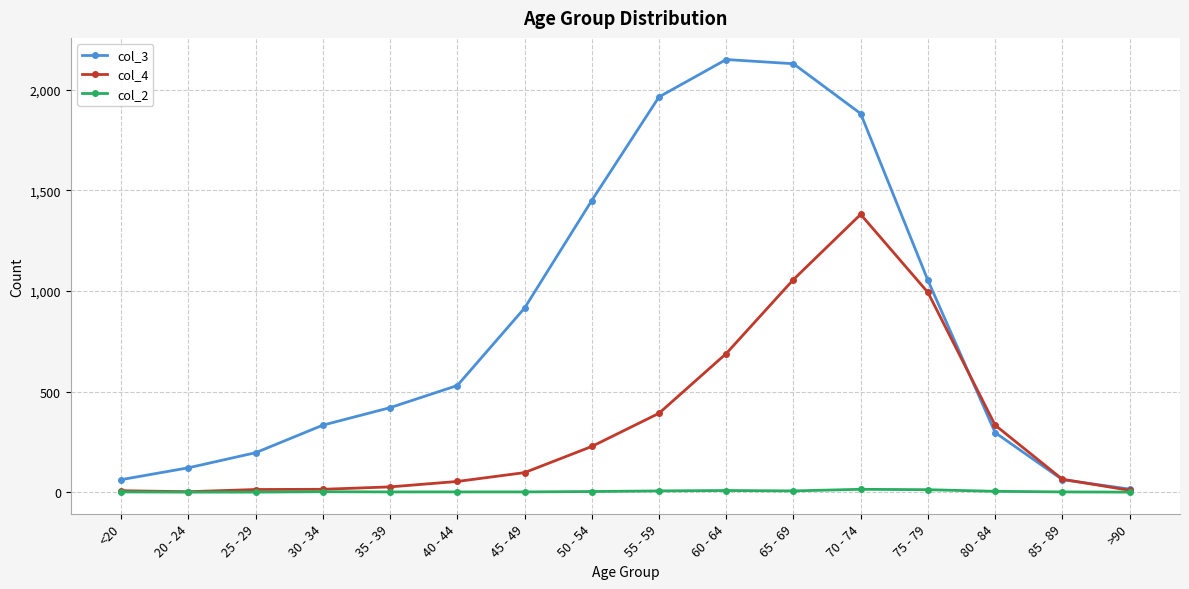

The value of col_4 at 50 - 54 is 227. True or false?

True